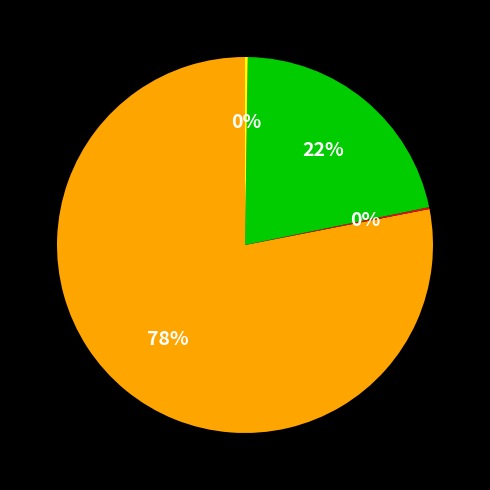

Is there any slice that represents more than half of the pie?

Yes